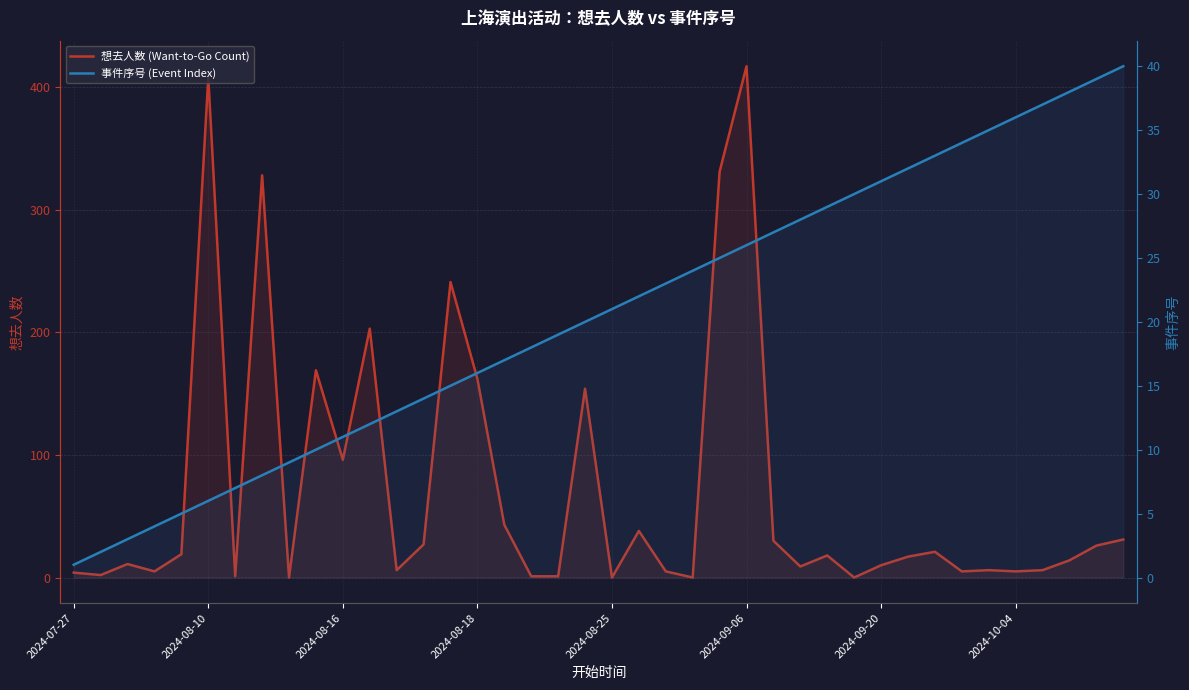

Rank the series by their average value, from lowest to highest.

事件序号 (Event Index), 想去人数 (Want-to-Go Count)